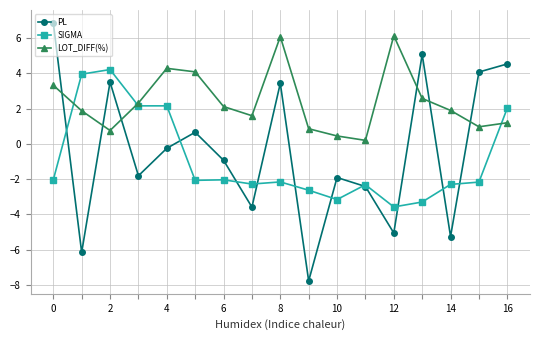

Which series has the largest range (max minus min)?

PL